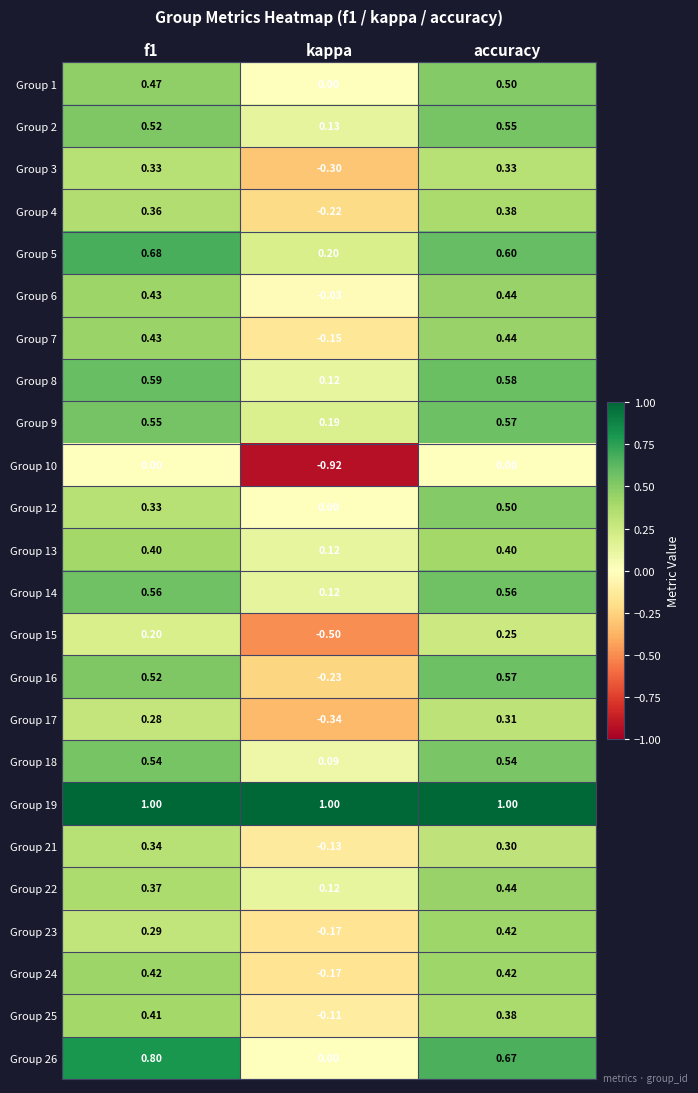

At which category is the sum across all series the highest?

accuracy